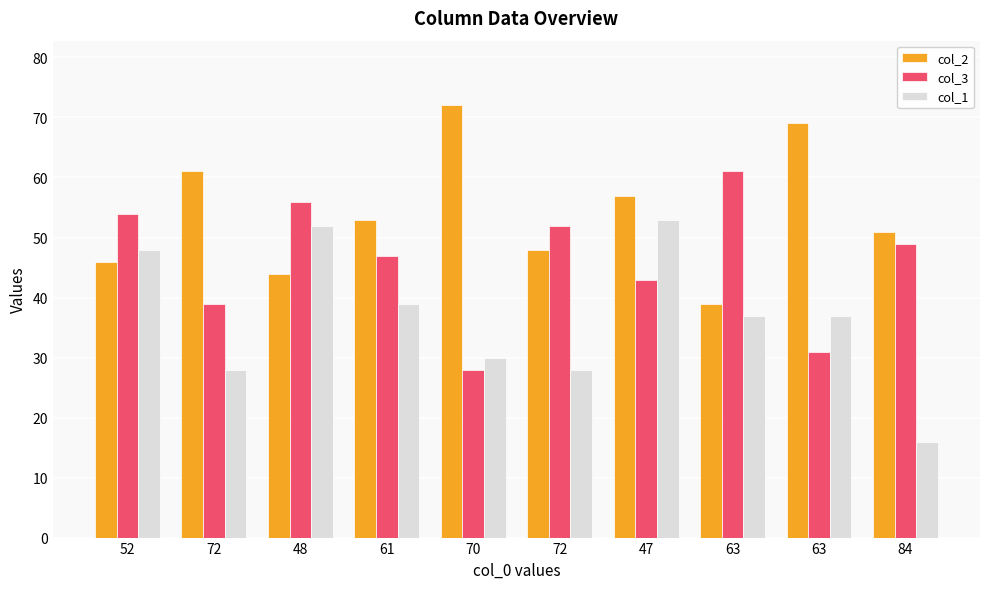

What is the total value across all series at 72?

128